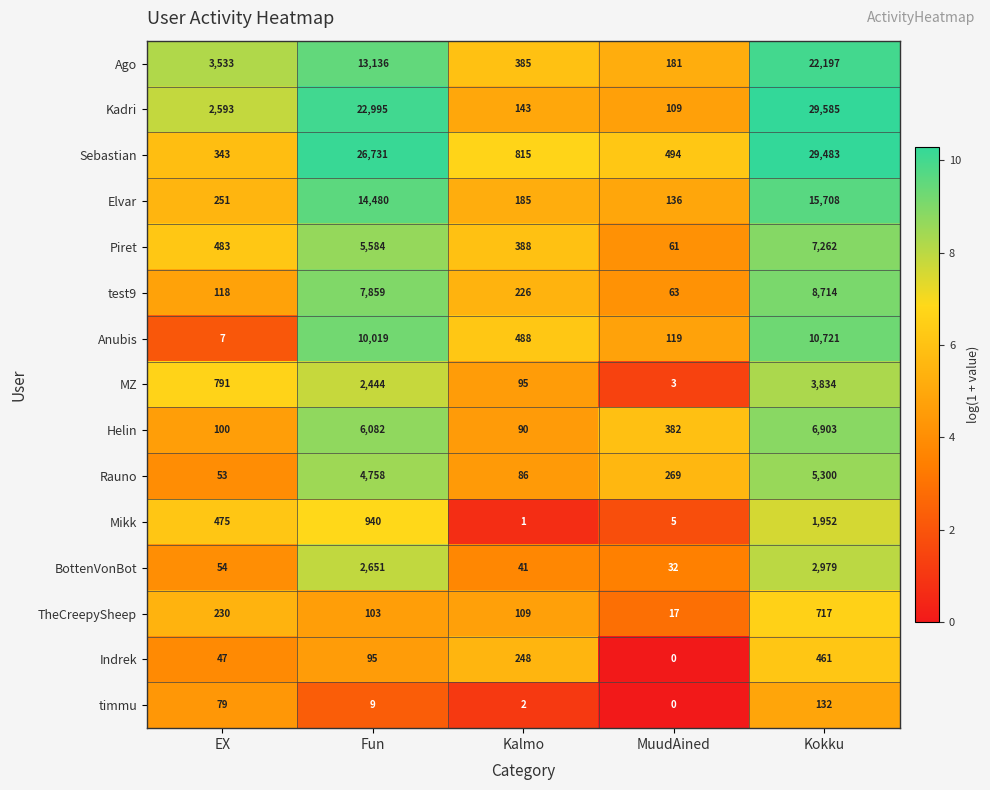

Count the Indrek values in the range 47 to 248.

3